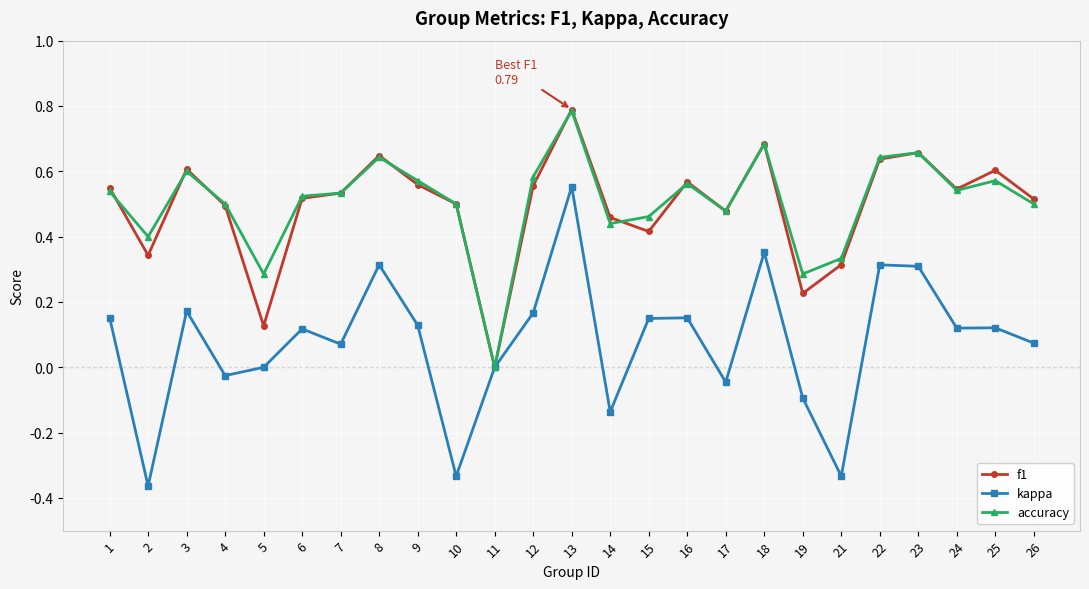

True or false: kappa has more than 0 points higher than both neighbors.

True